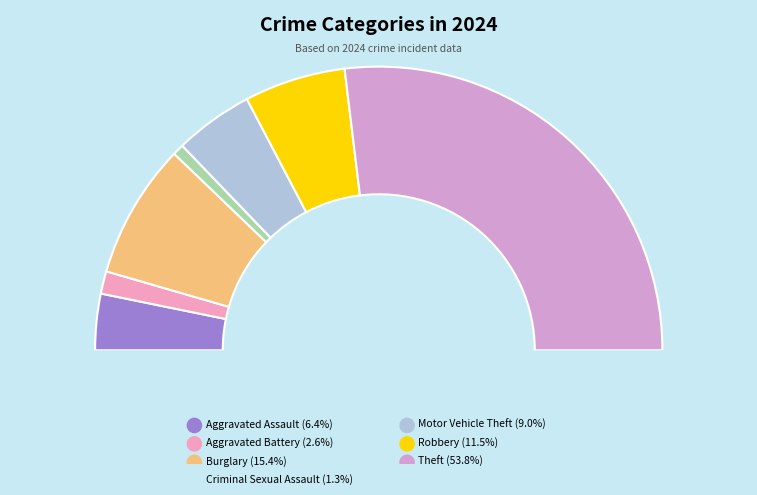

To the nearest percent, what portion does Criminal Sexual Assault represent?

1%